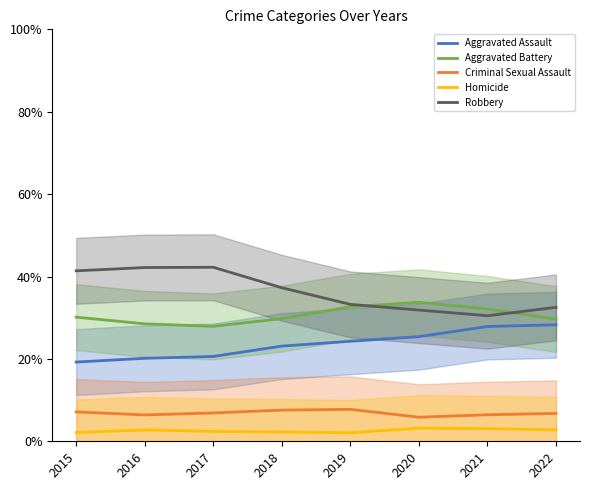

True or false: Aggravated Battery and Aggravated Assault cross at least once.

False